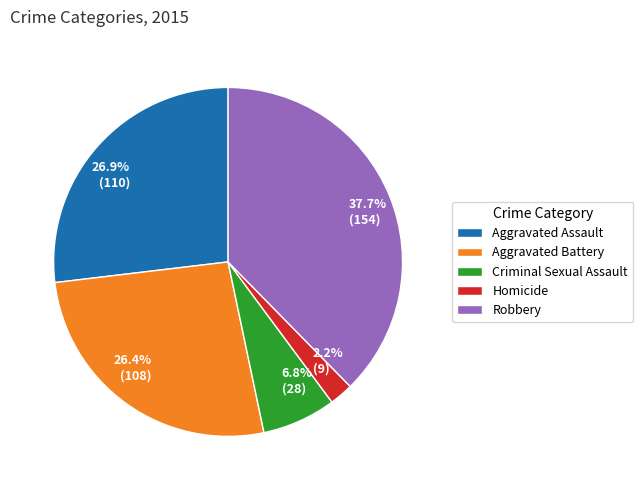

Is there any slice that represents more than half of the pie?

No